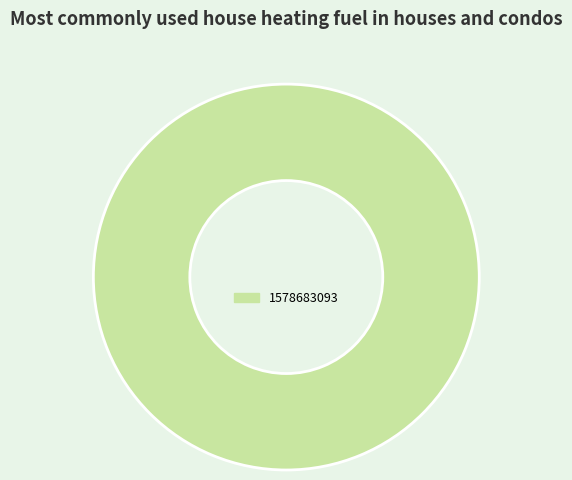

Is there any slice that represents more than half of the pie?

Yes